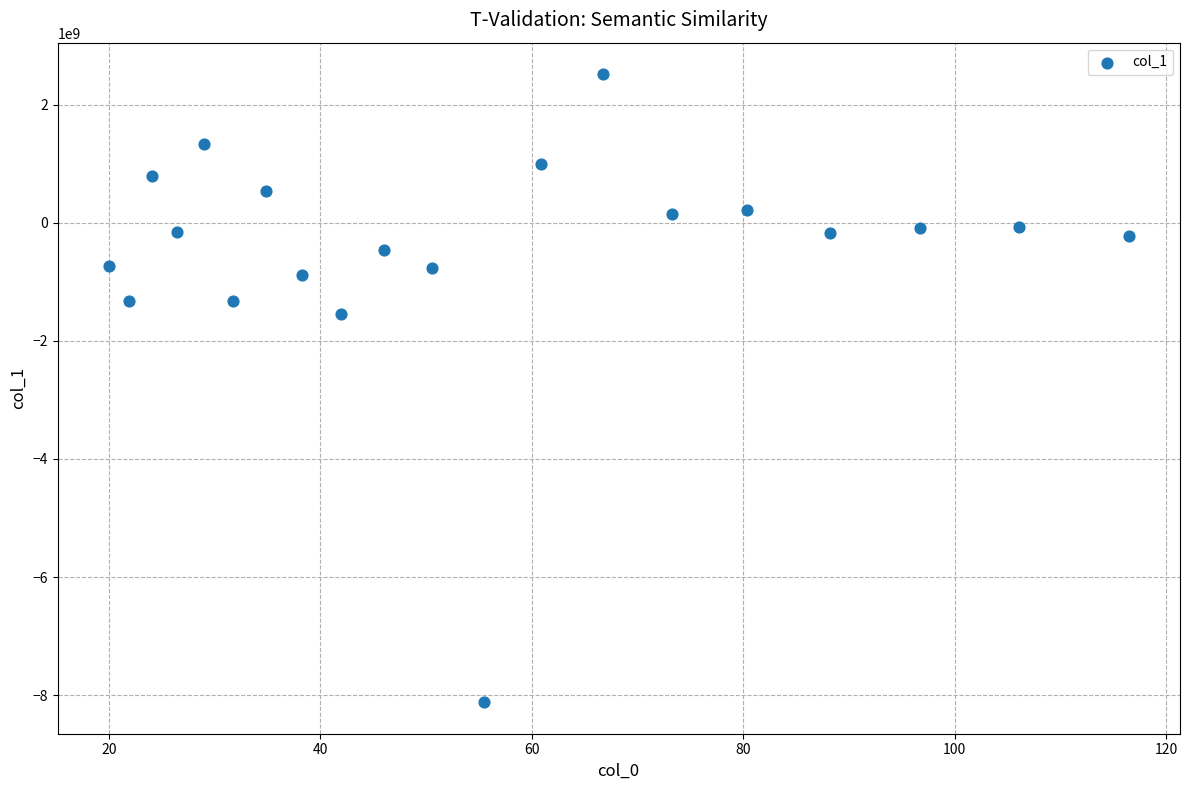

What is the range of X values (max minus min)?

96.4